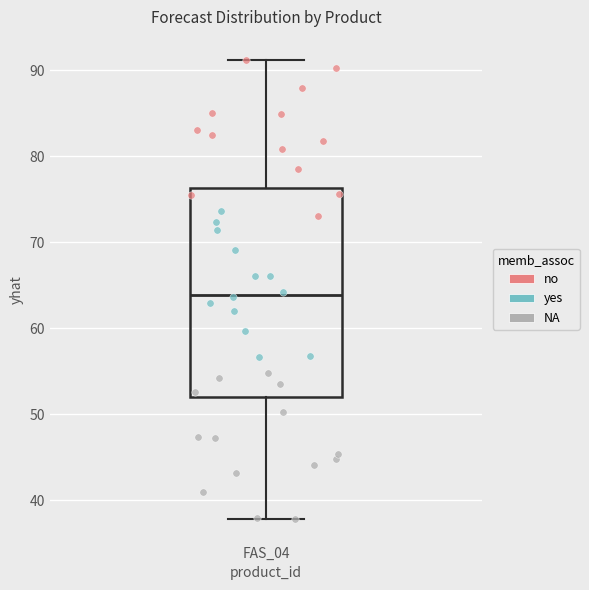

Read this box plot against the y-axis: the position of the median line, the range covered by the box, and the ends of both whiskers. The values are not printed on the chart, so give them approximately, as read against the axis.

median 64, box 52 to 76, whiskers 38 to 91